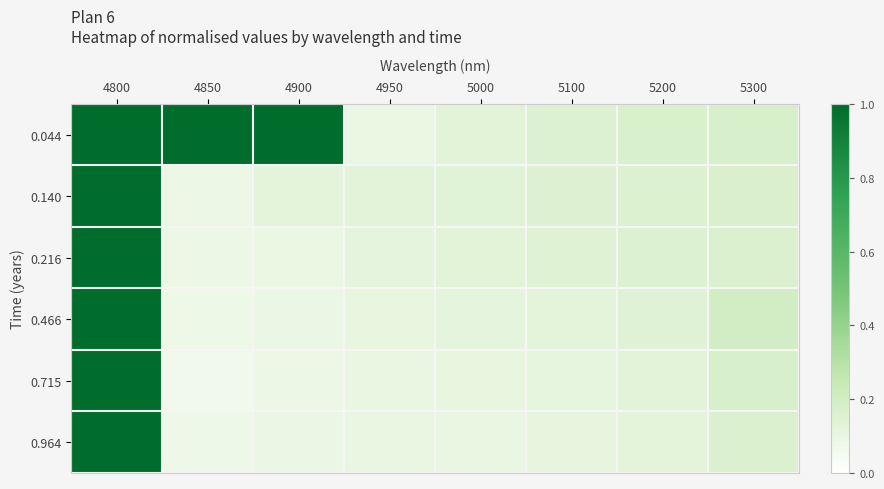

Count the number of data series in this chart.

6